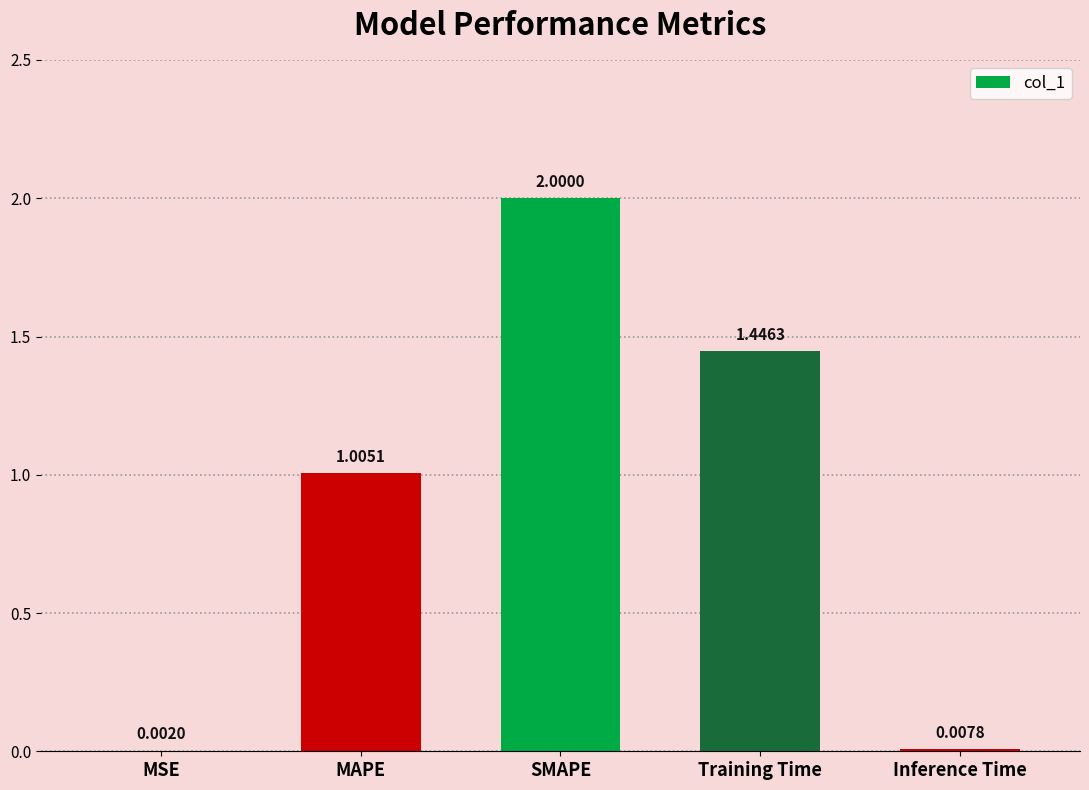

Are the bars grouped side by side (vs. stacked)?

No